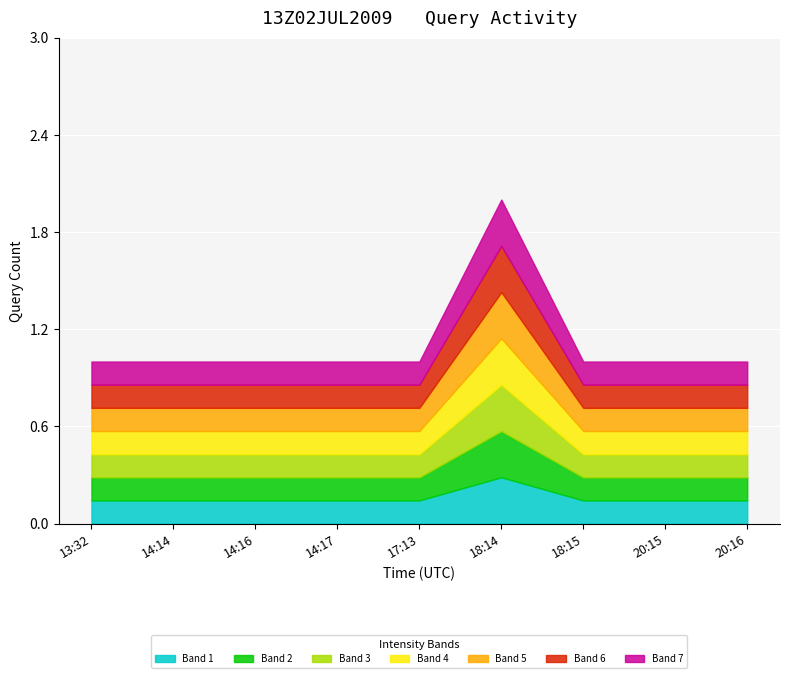

What is the minimum value shown in the chart?

1